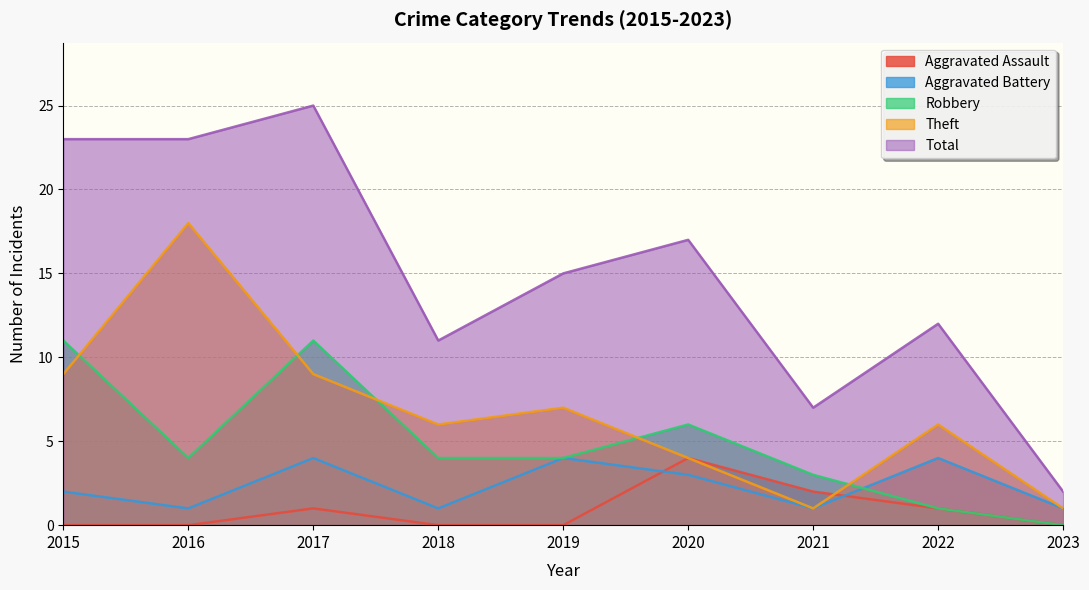

How many data points in Total are less than 15?

4